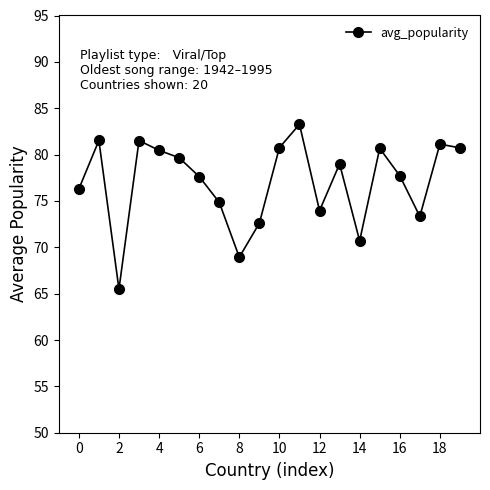

What is the greatest value displayed?

83.3